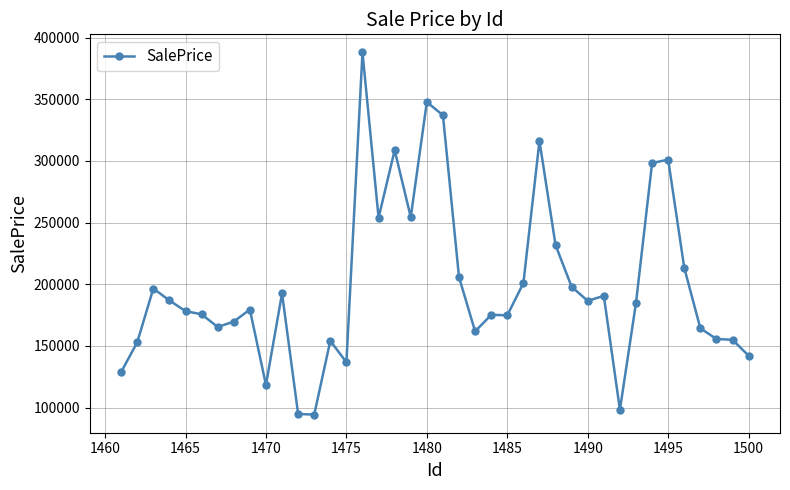

What is the greatest value displayed?

387902.5